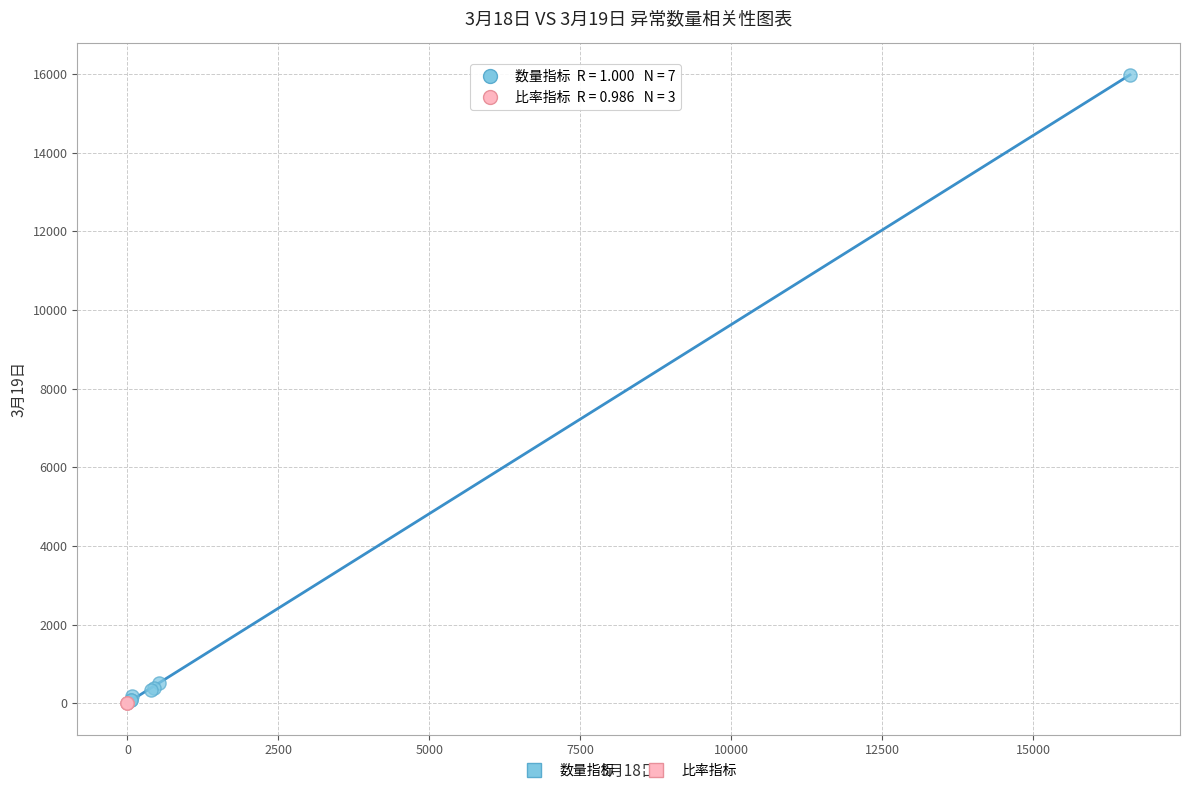

What are all the series names shown in the legend?

数量指标, 比率指标